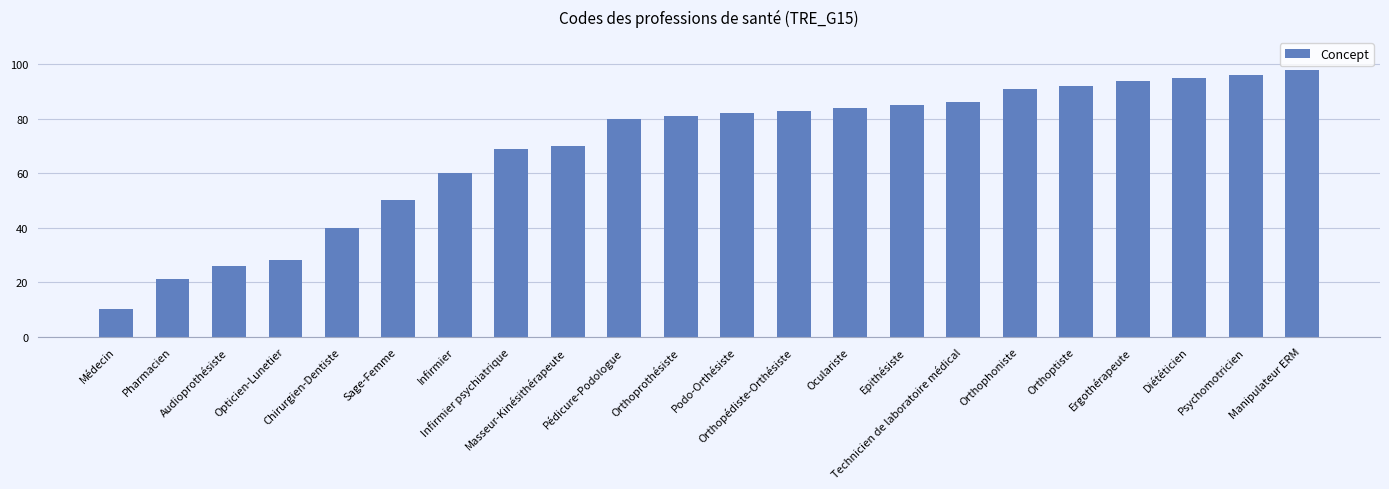

The chart shows a value of 73 at Sage-Femme. True or false?

False